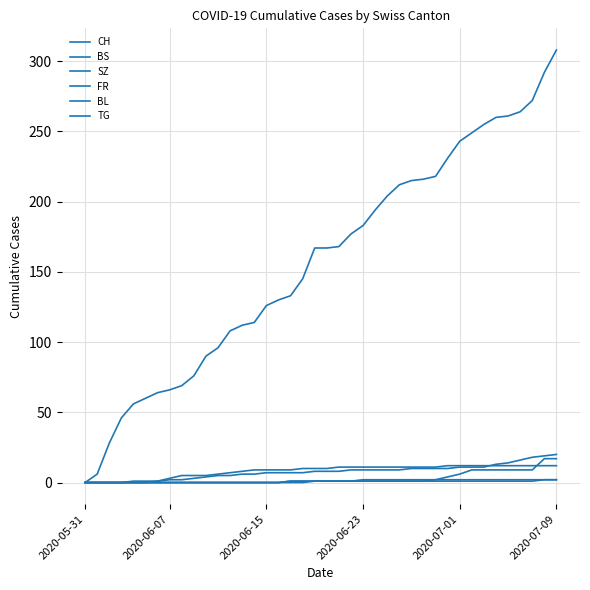

How many lines are shown in the chart?

6